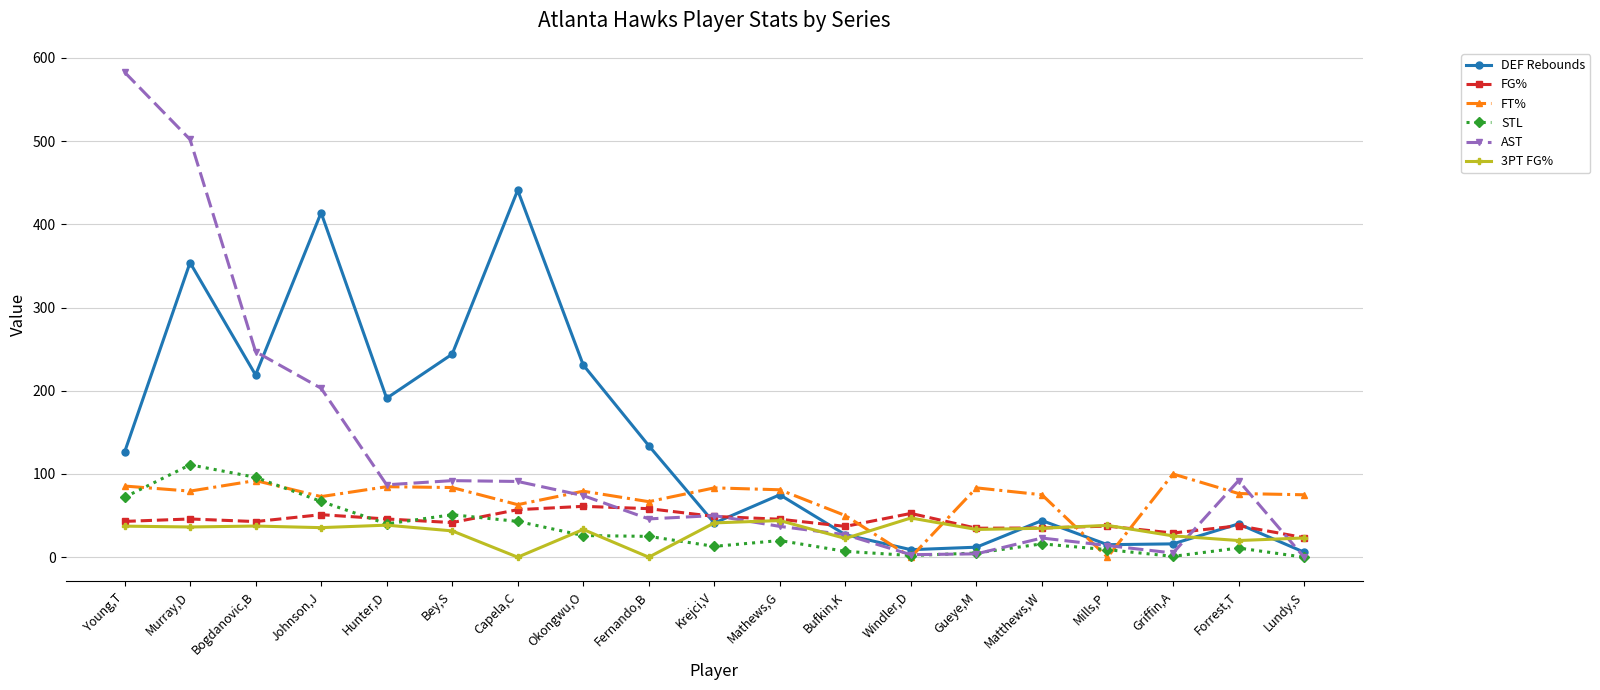

How many lines are shown in the chart?

6